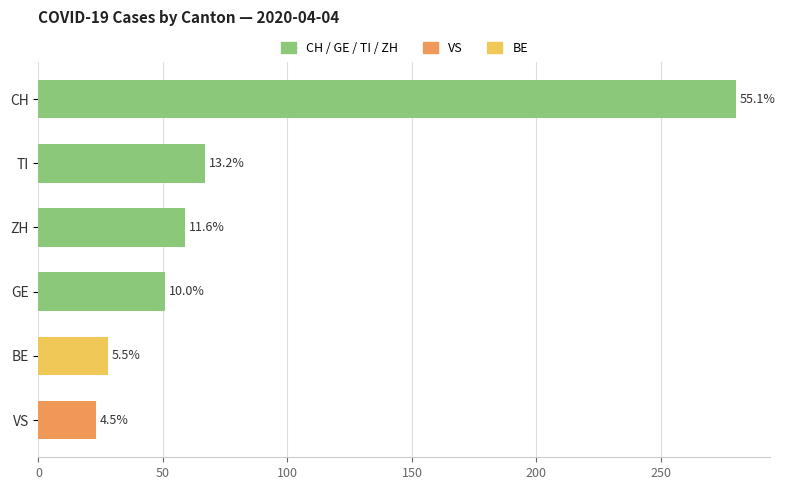

How many bars are there in total?

6